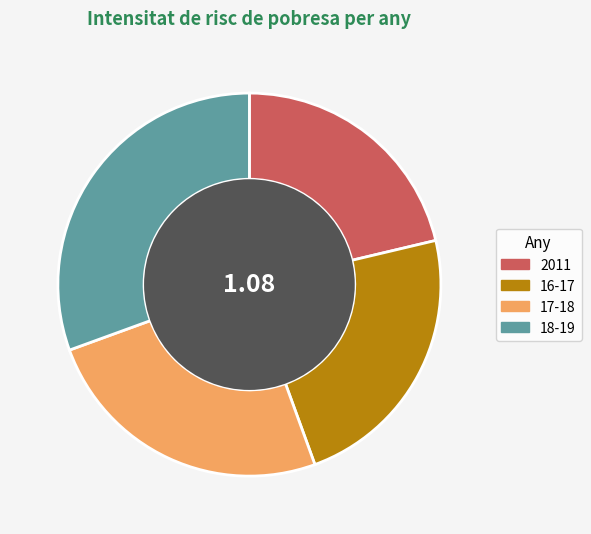

Which slice is the largest?

18-19